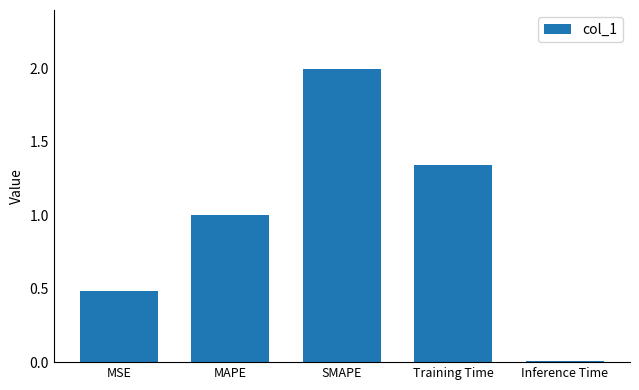

What is the maximum value shown in the chart?

2.0